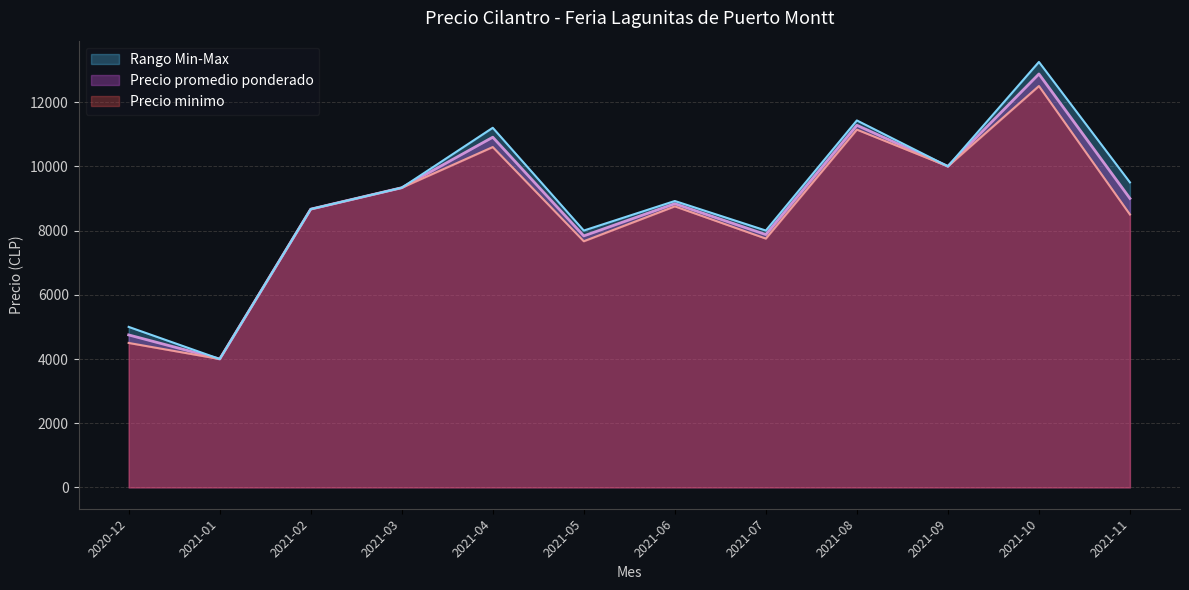

True or false: Precio minimo and Precio maximo intersect in this chart.

False